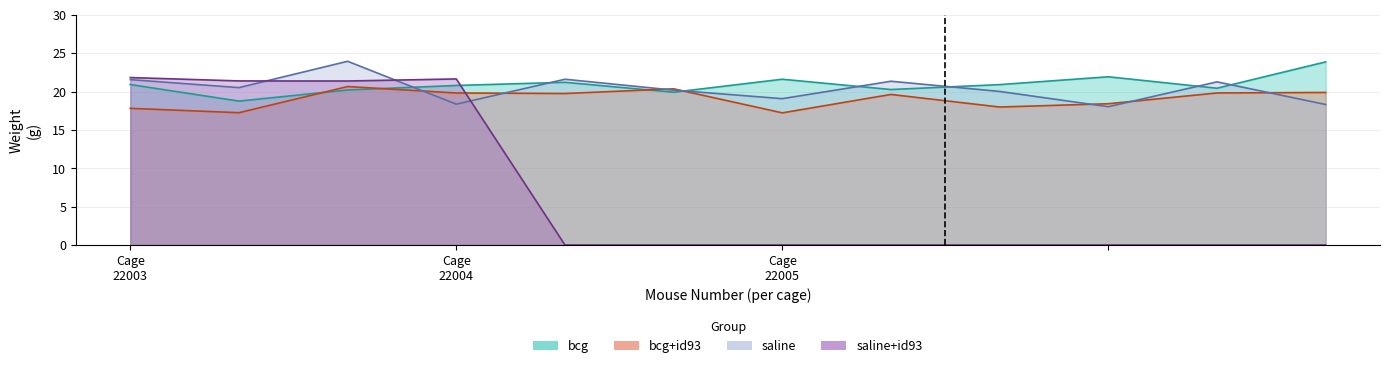

What value does the saline series have at 1?

21.6